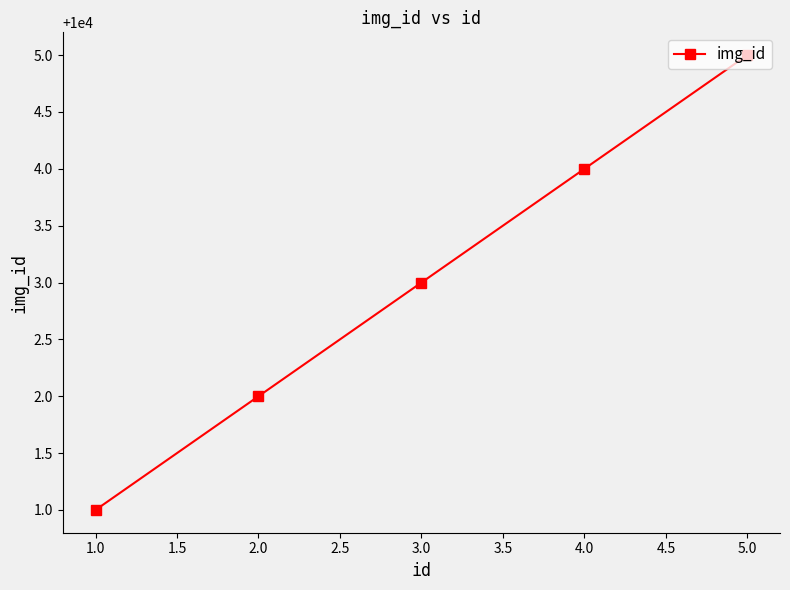

What is the sum of all values?

50015